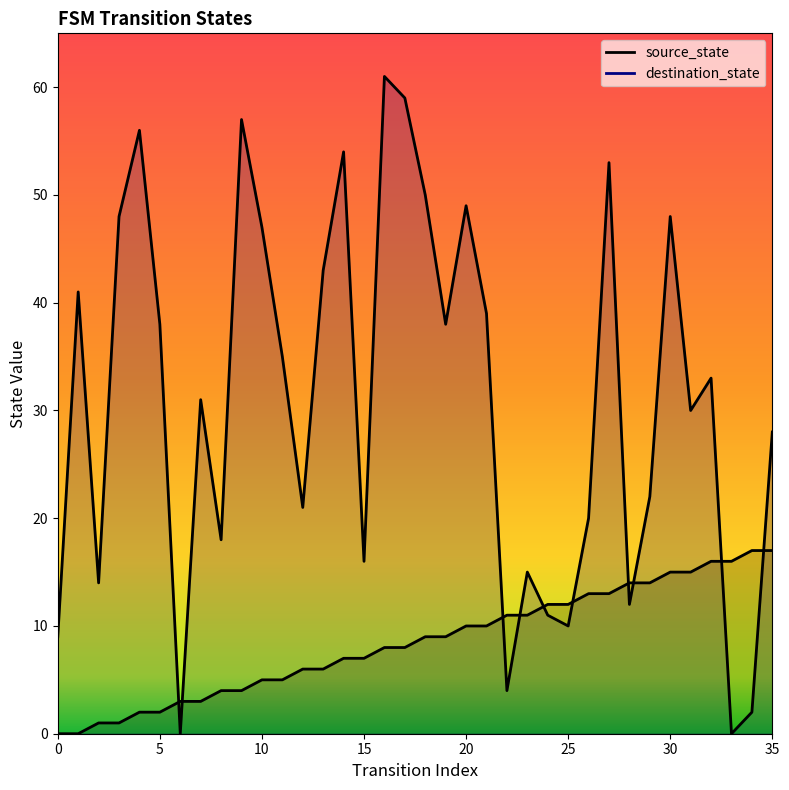

What is the sum of the destination_state values at 28 and 8?

30